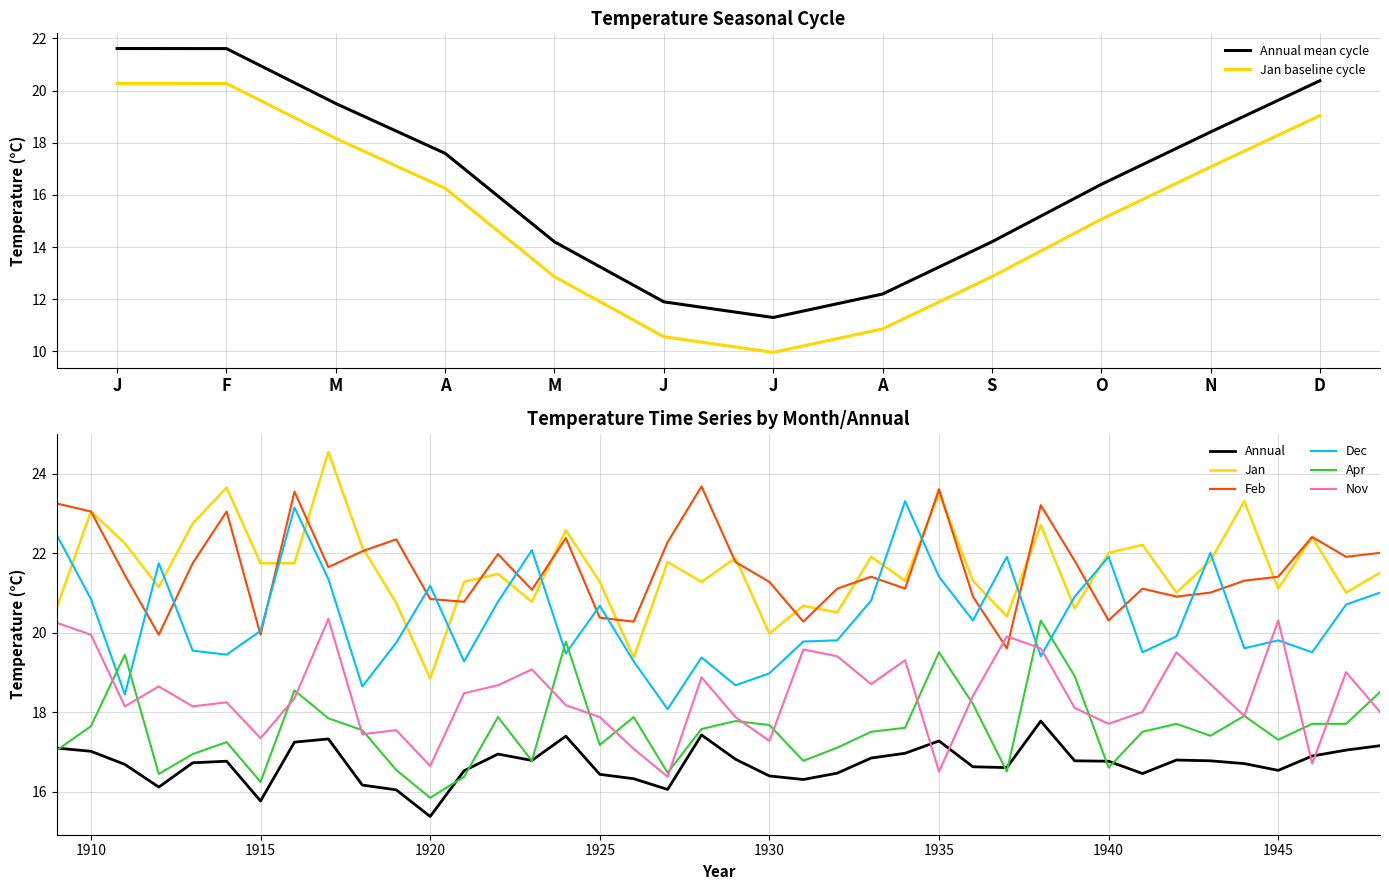

What are all the series names shown in the legend?

Annual, Jan, Feb, Dec, Apr, Nov